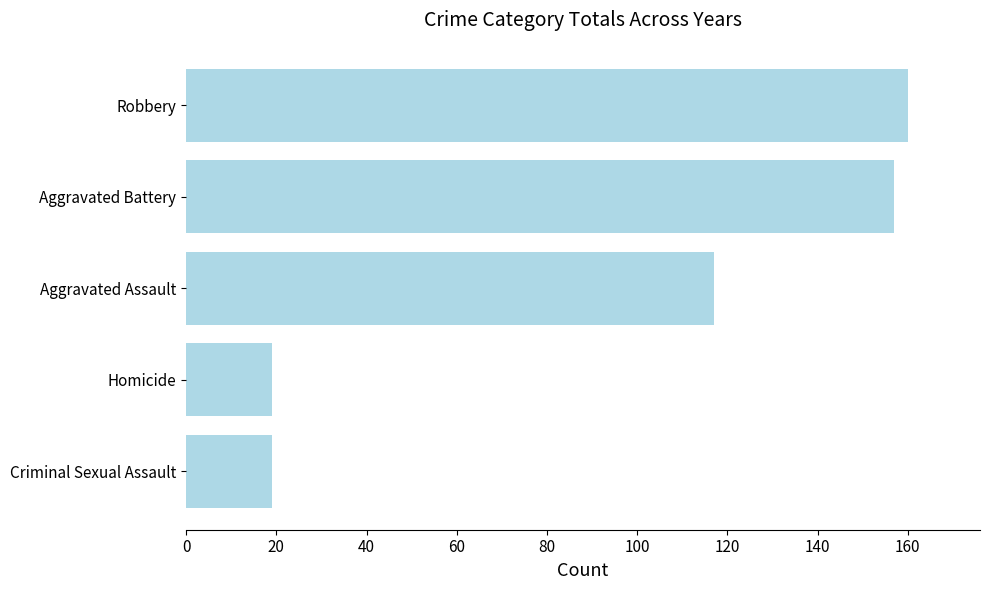

Count the number of categories in the chart.

5